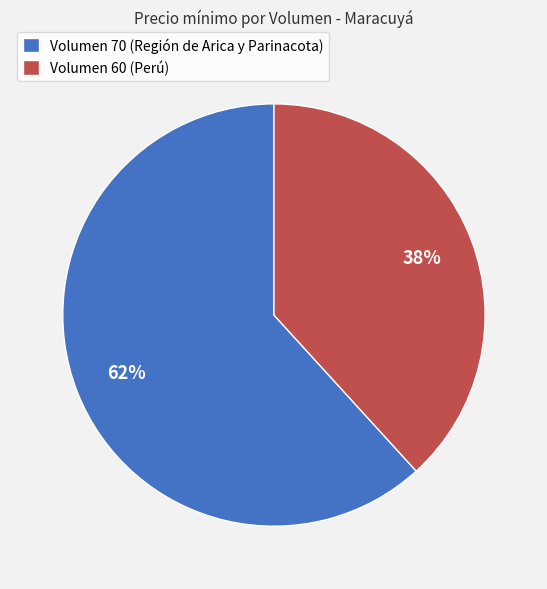

Count the number of slices in the pie.

2